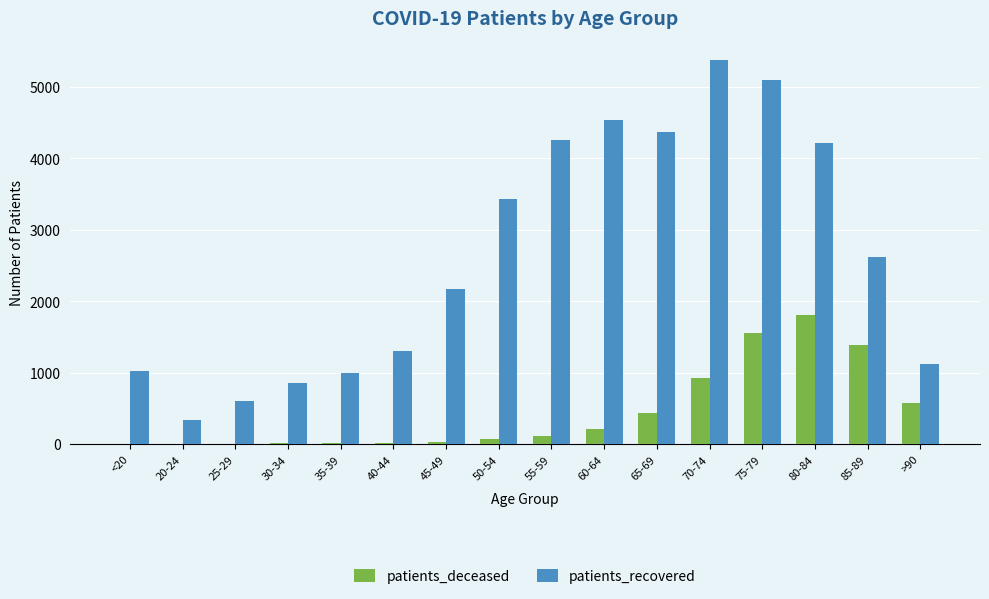

Count the number of data series in this chart.

2